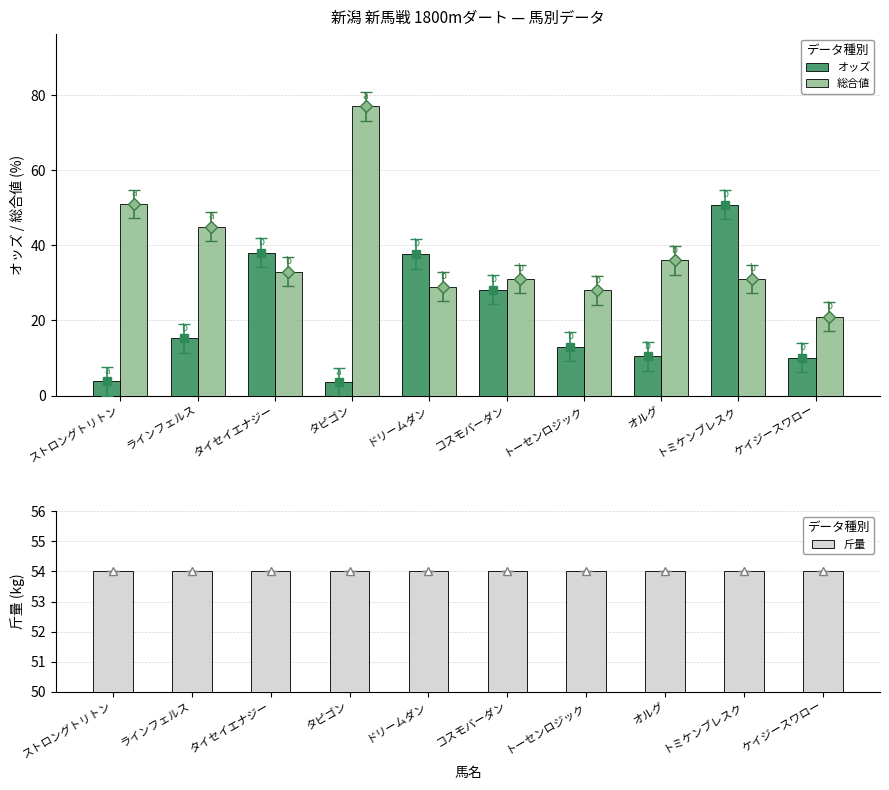

Reading left to right, what are all the values shown in this chart?

オッズ: ストロングトリトン=3.8	ラインフェルス=15.2	タイセイエナジー=38.0	タピゴン=3.5	ドリームダン=37.7	コスモバーダン=28.2	トーセンロジック=13.0	オルグ=10.4	トミケンブレスク=50.8	ケイジースワロー=10.1
総合値: ストロングトリトン=51.0	ラインフェルス=45.0	タイセイエナジー=33.0	タピゴン=77.0	ドリームダン=29.0	コスモバーダン=31.0	トーセンロジック=28.0	オルグ=36.0	トミケンブレスク=31.0	ケイジースワロー=21.0
斤量: ストロングトリトン=54.0	ラインフェルス=54.0	タイセイエナジー=54.0	タピゴン=54.0	ドリームダン=54.0	コスモバーダン=54.0	トーセンロジック=54.0	オルグ=54.0	トミケンブレスク=54.0	ケイジースワロー=54.0